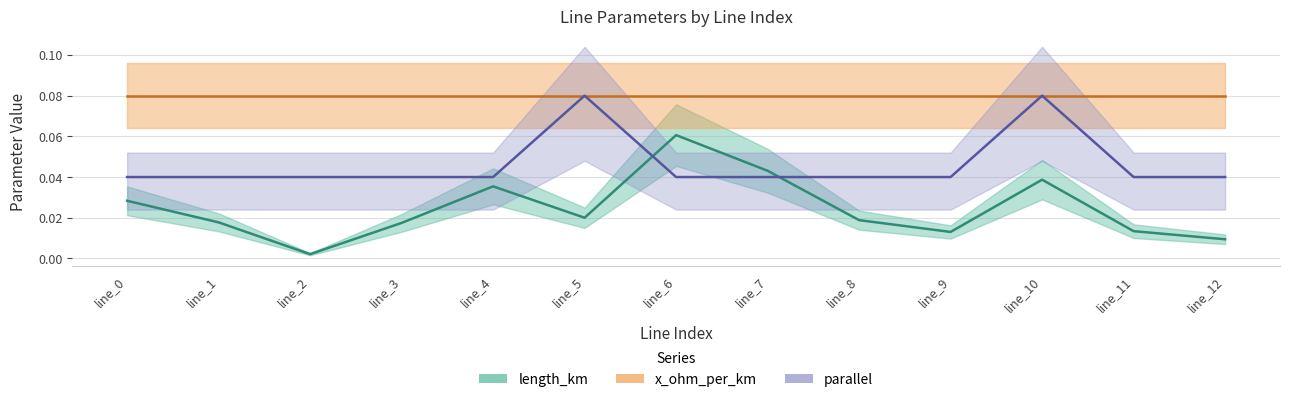

In parallel (scaled), how many points are higher than both neighbors (excluding endpoints)?

2